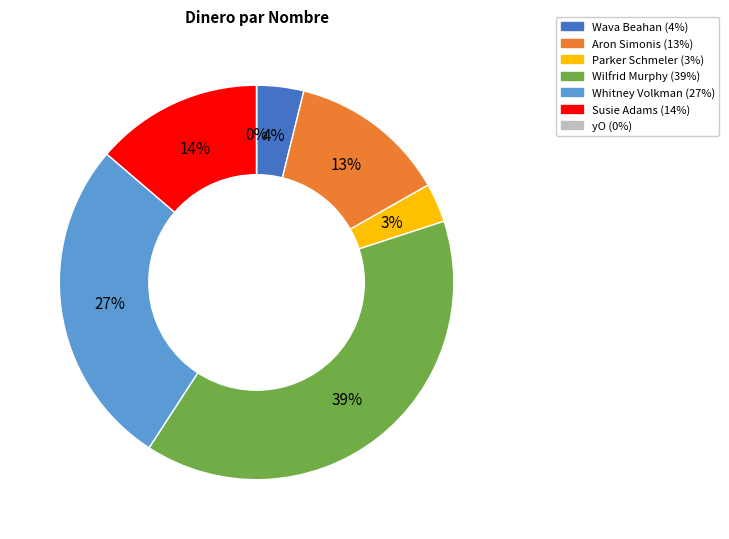

How many segments does this pie chart have?

7